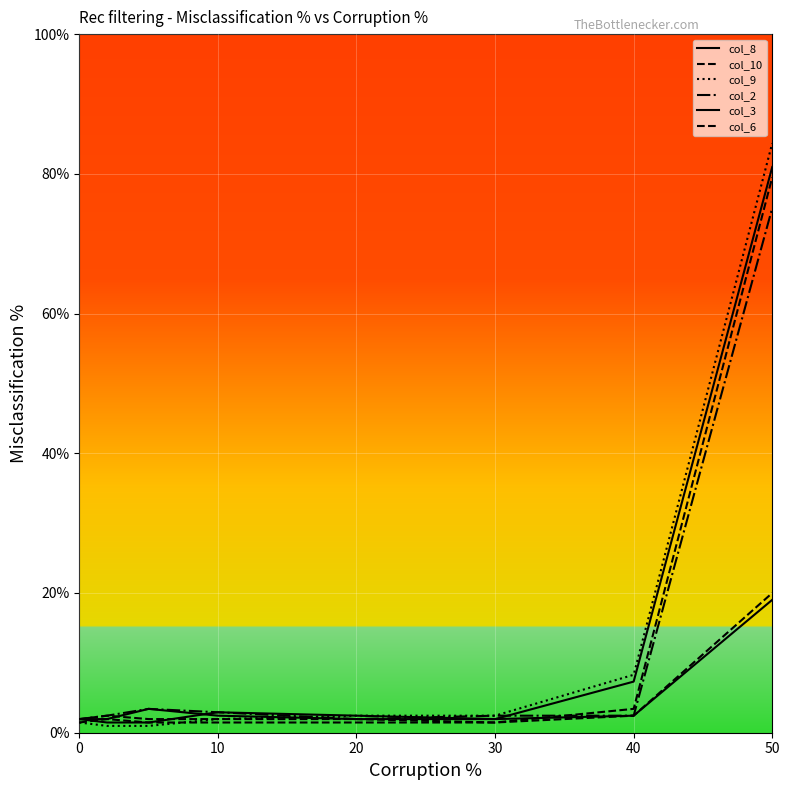

Reading left to right, list all the values displayed in this chart.

col_8: 2.0	1.5	1.5	2.9	2.4	2.0	7.3	81.0
col_10: 2.0	2.4	2.0	2.0	2.0	1.5	2.4	20.0
col_9: 1.5	1.0	1.0	2.0	2.4	2.4	8.3	84.4
col_2: 2.0	2.4	3.4	2.9	2.0	2.4	2.4	75.1
col_3: 2.0	2.0	3.4	2.4	2.0	2.0	2.4	19.0
col_6: 1.5	2.0	1.5	1.5	1.5	1.5	3.4	79.5